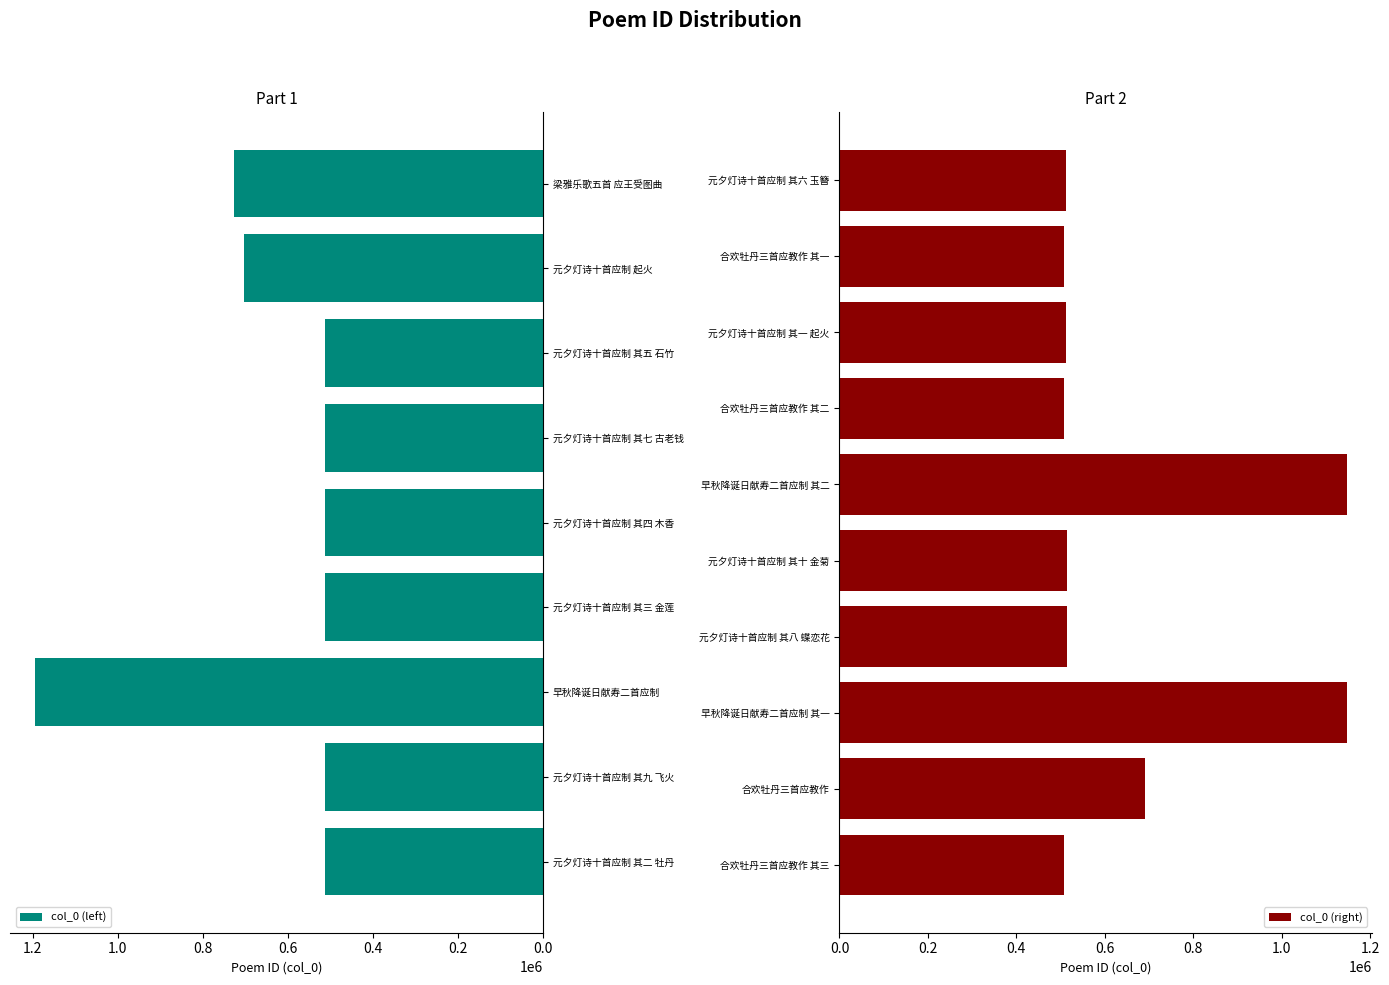

What is the minimum value shown in the chart?

507713